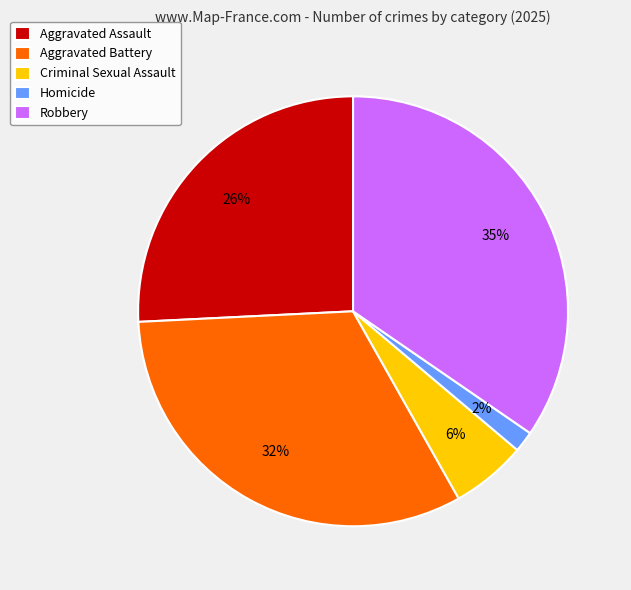

To the nearest percent, what is the average slice percentage?

20%